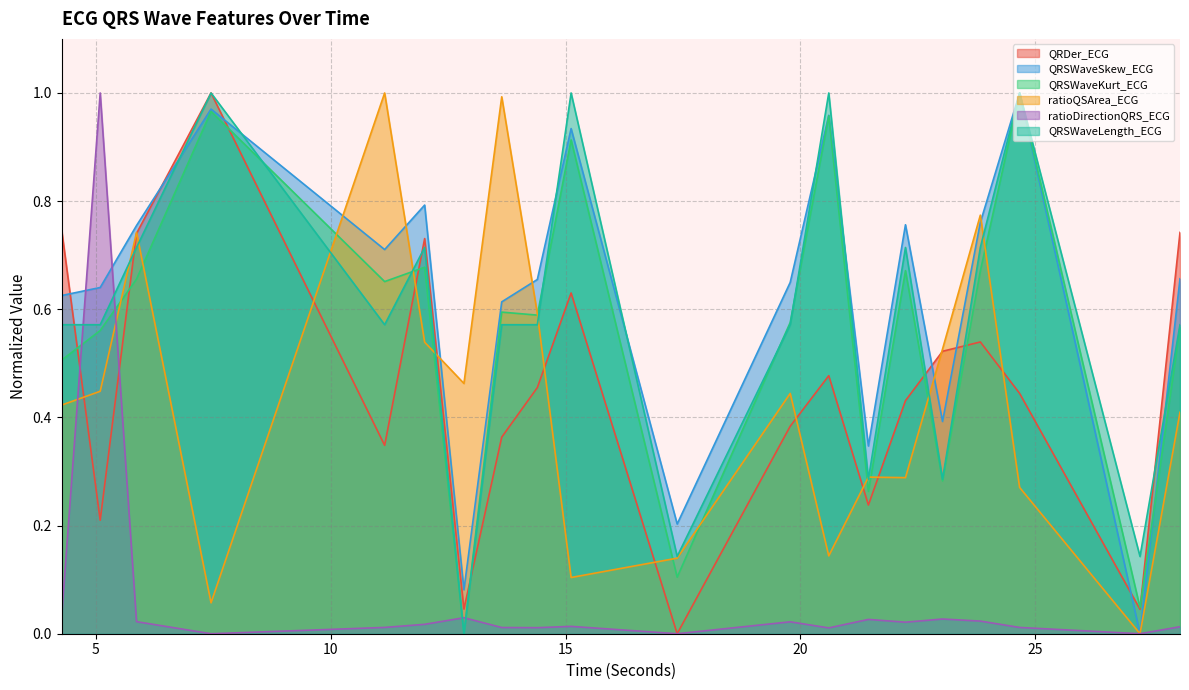

What is the difference between the highest and lowest values at 13.640625?

1.0